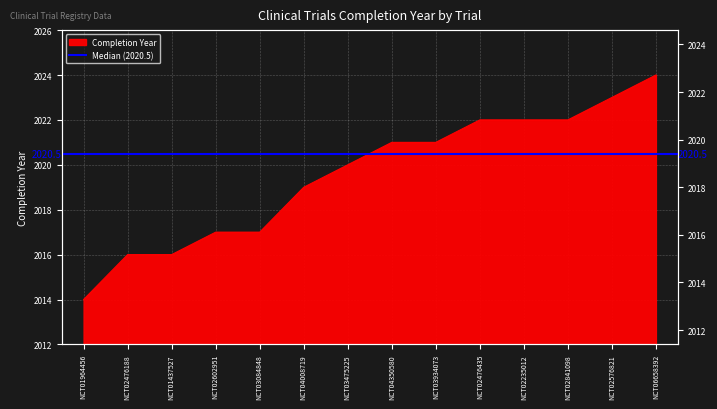

At which category does the chart reach its peak across all series?

NCT06658392